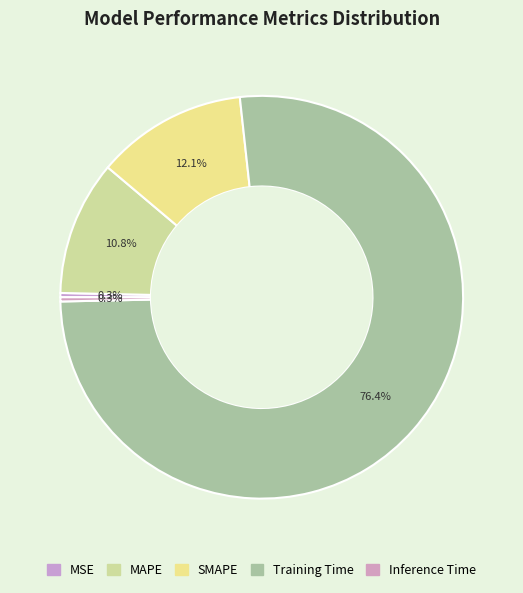

What percentage is NOT represented by Training Time?

23.6%